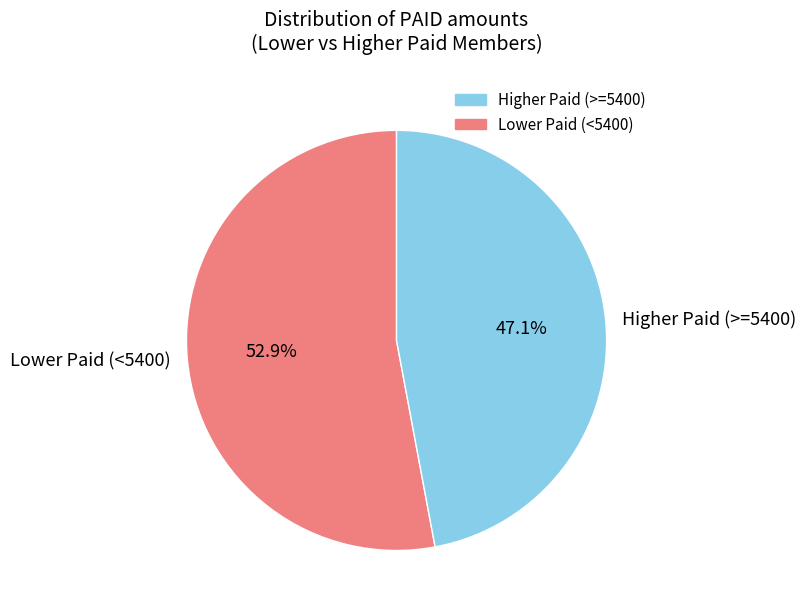

How many segments does this pie chart have?

2